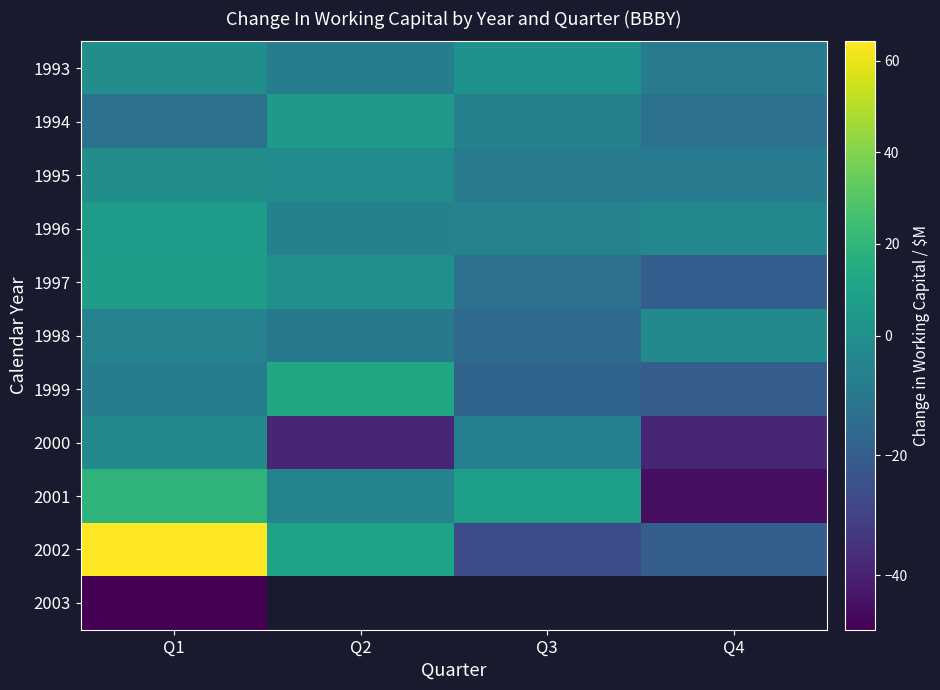

List the labels in order of 1995 value, largest first.

Q1, Q2, Q4, Q3